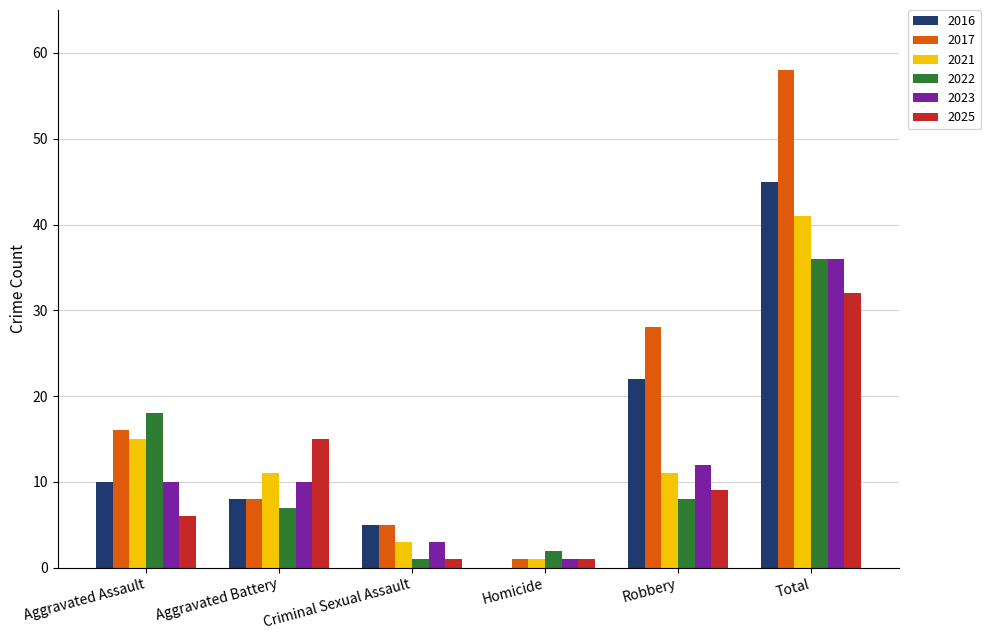

What is the highest value of the 2021 series?

41